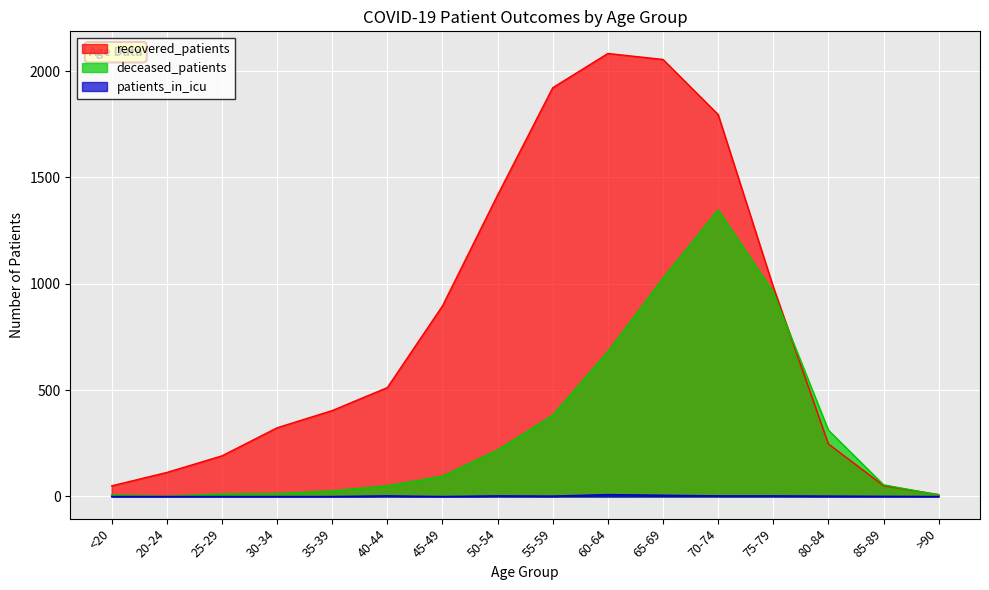

Does the chart display data point markers on the line(s)?

No